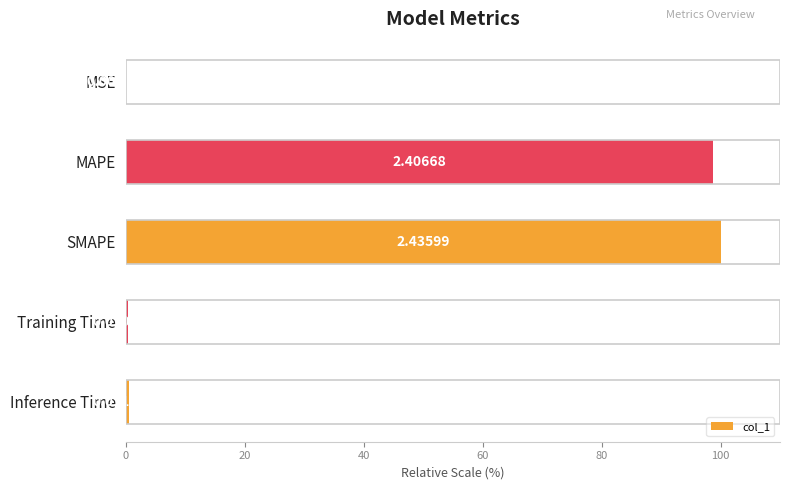

Approximately how many times larger is the value at SMAPE compared to MAPE?

1.0